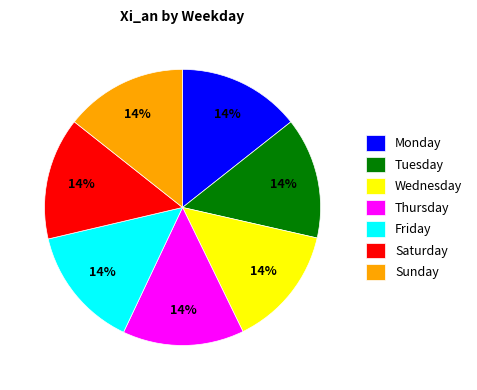

To the nearest percent, what is the average slice percentage?

14%